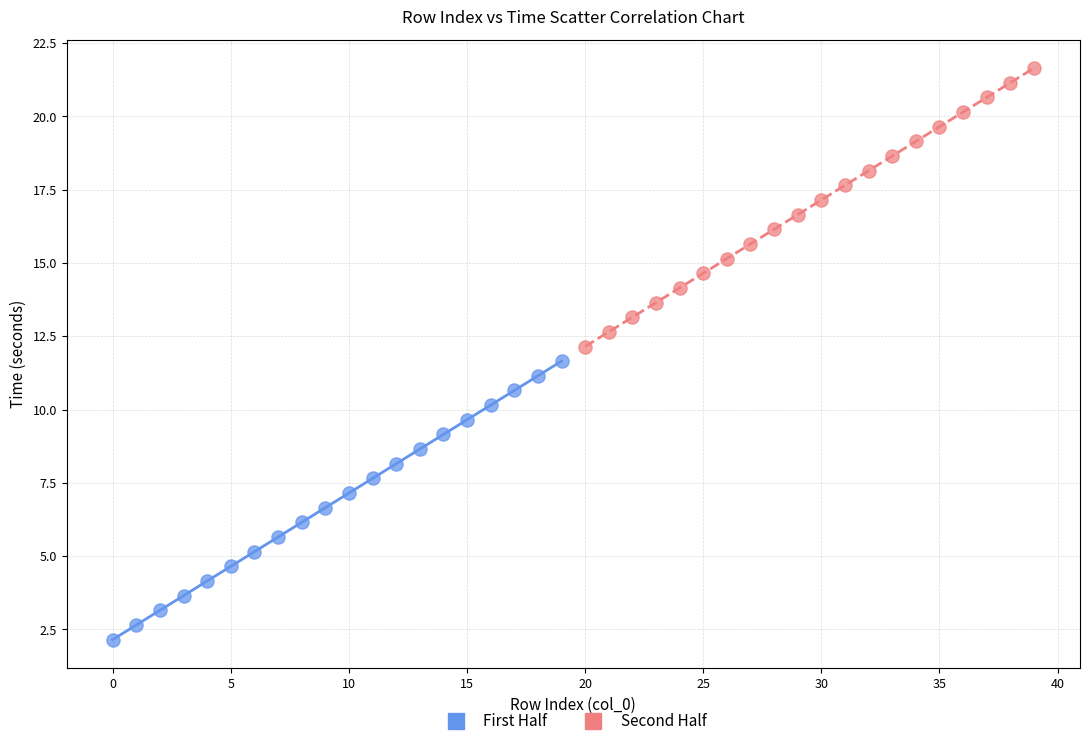

Which series contains the highest Y value?

Second Half